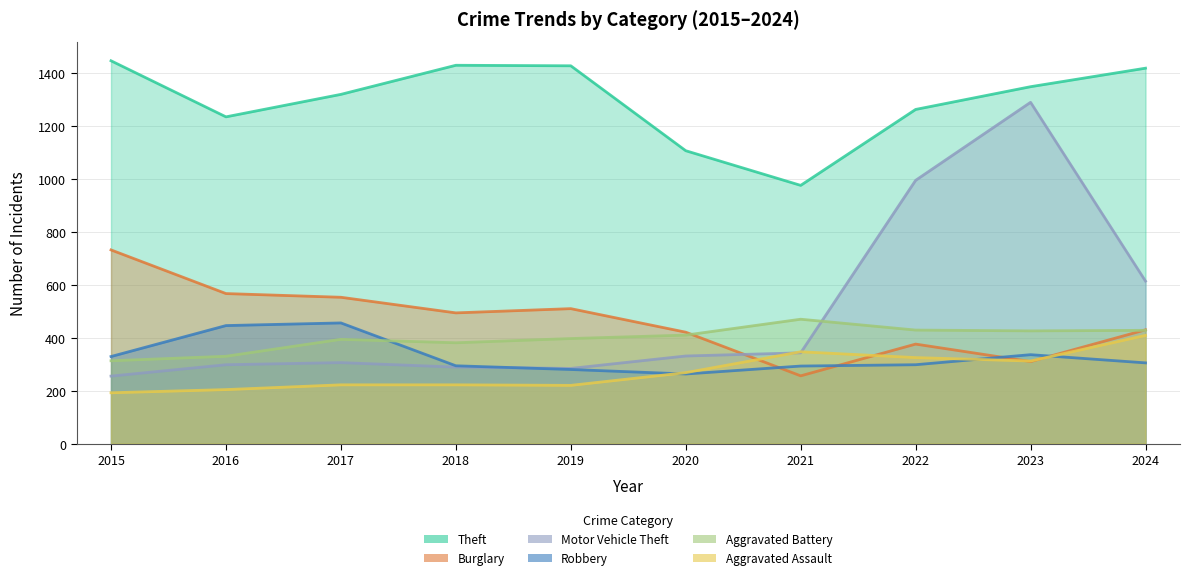

List the series in order of their peak value, highest first.

Theft, Motor Vehicle Theft, Burglary, Aggravated Battery, Robbery, Aggravated Assault